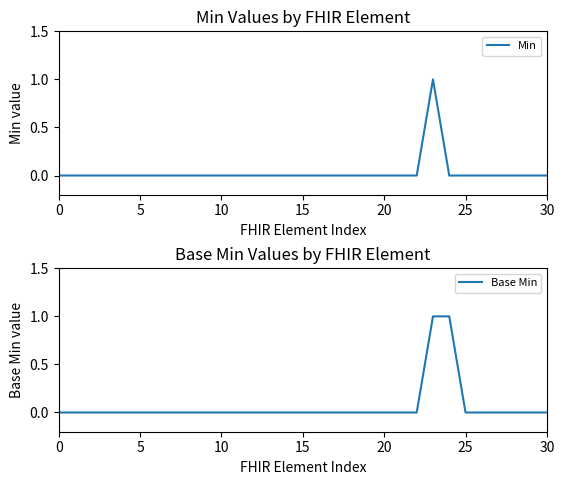

At which category is the sum across all series the highest?

23